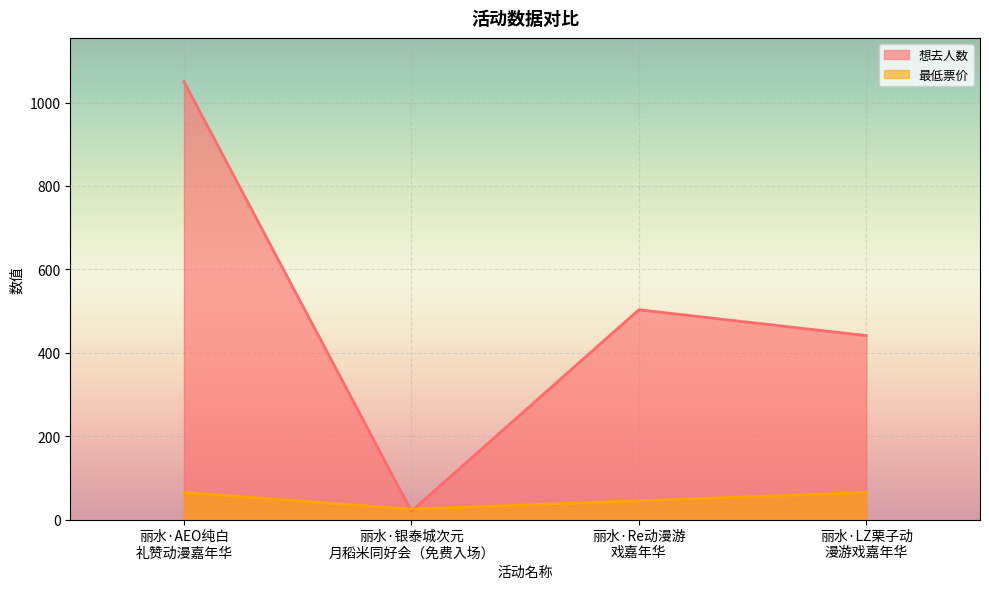

What is the lowest value of the 最低票价 series?

25